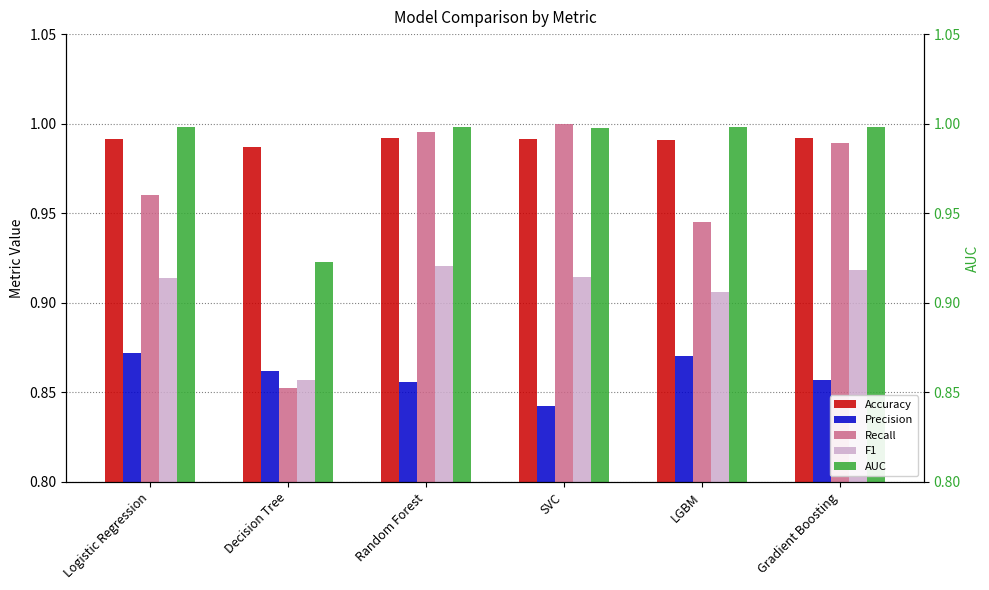

What is the average value of the F1 series?

0.9